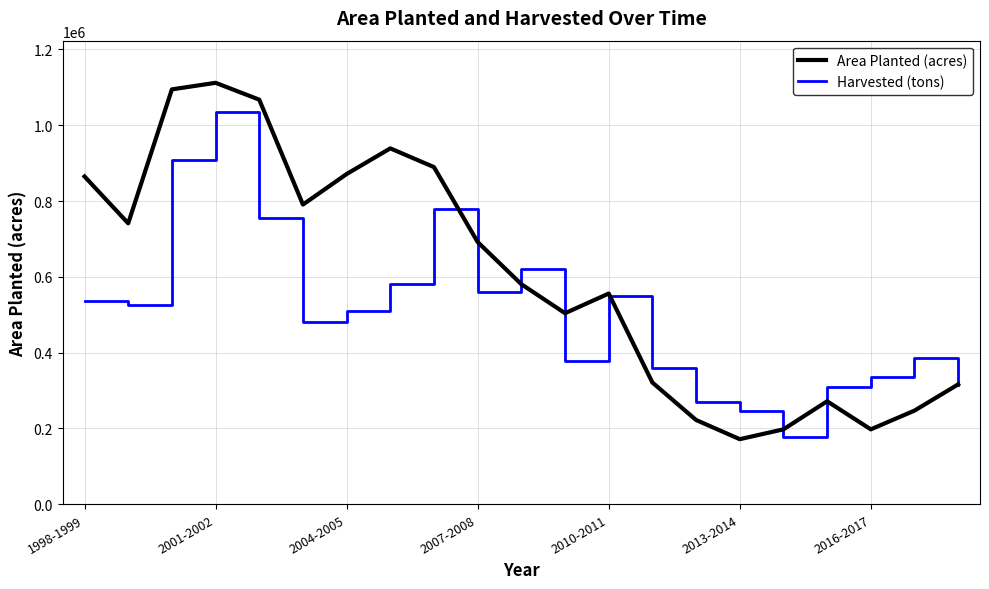

Which series has the largest total across all categories?

Area Planted (acres)